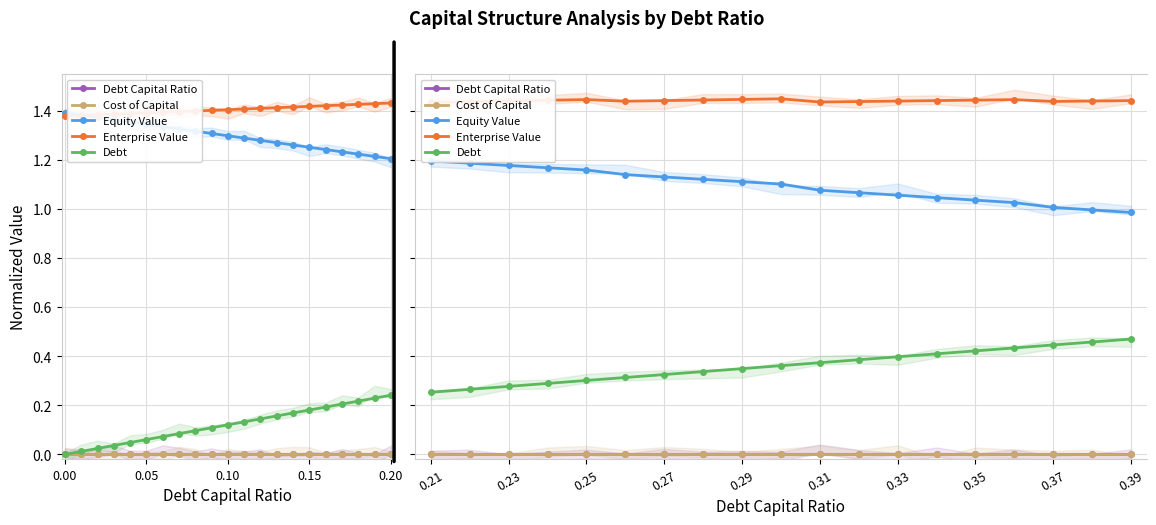

Which series has the widest spread of values?

Debt